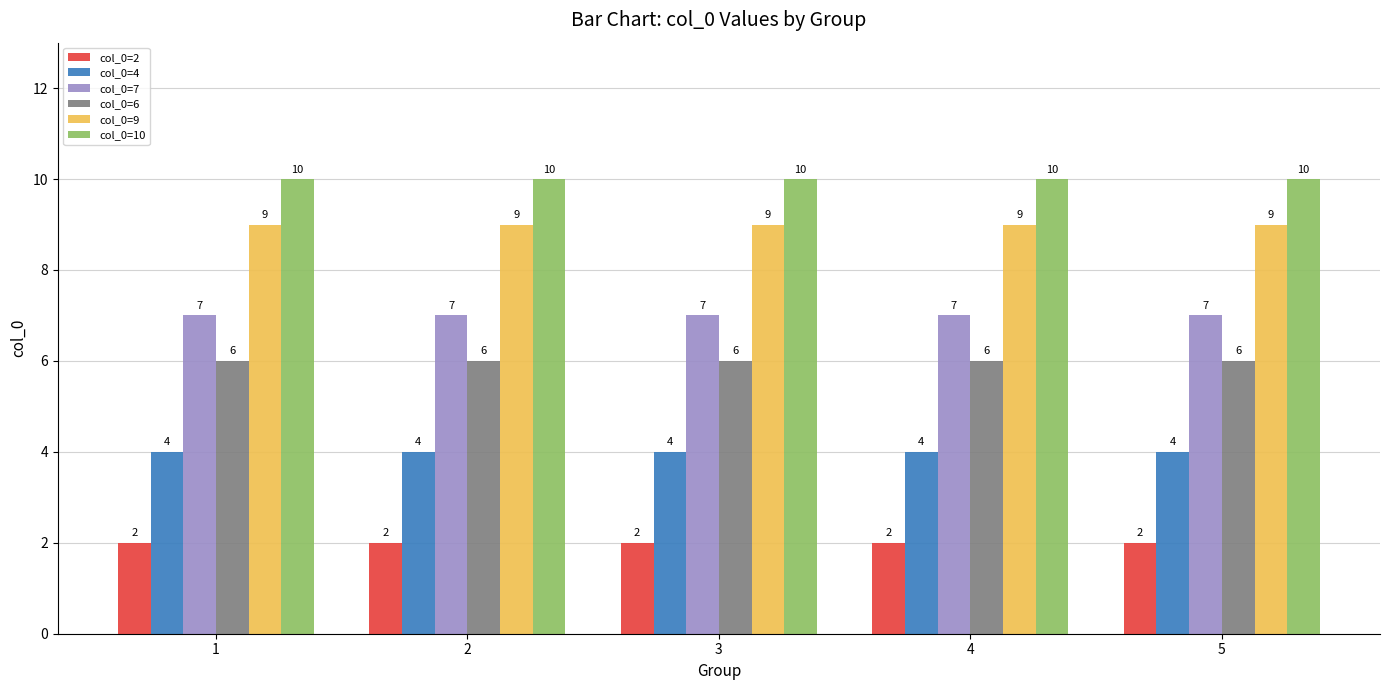

Which series has the largest total across all categories?

col_0=10